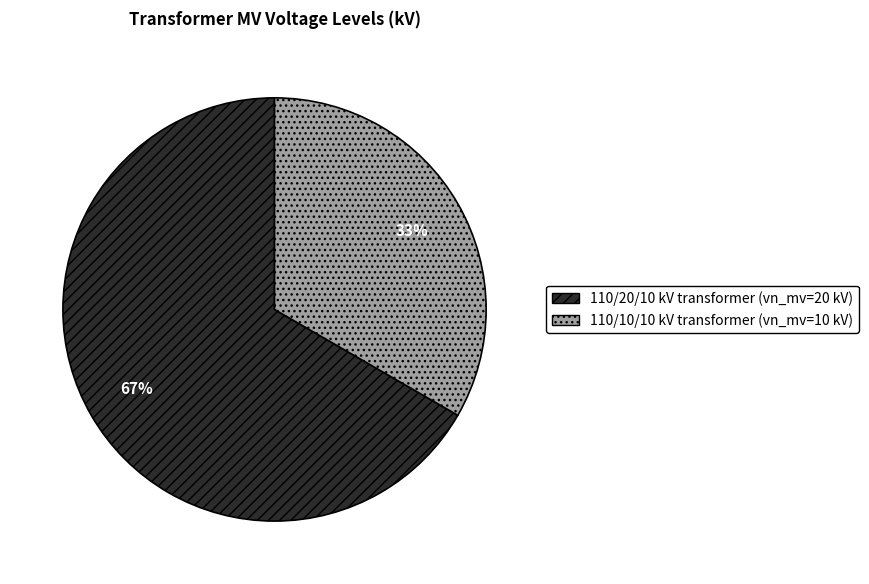

What is the majority slice?

110/20/10 kV transformer (vn_mv=20 kV)